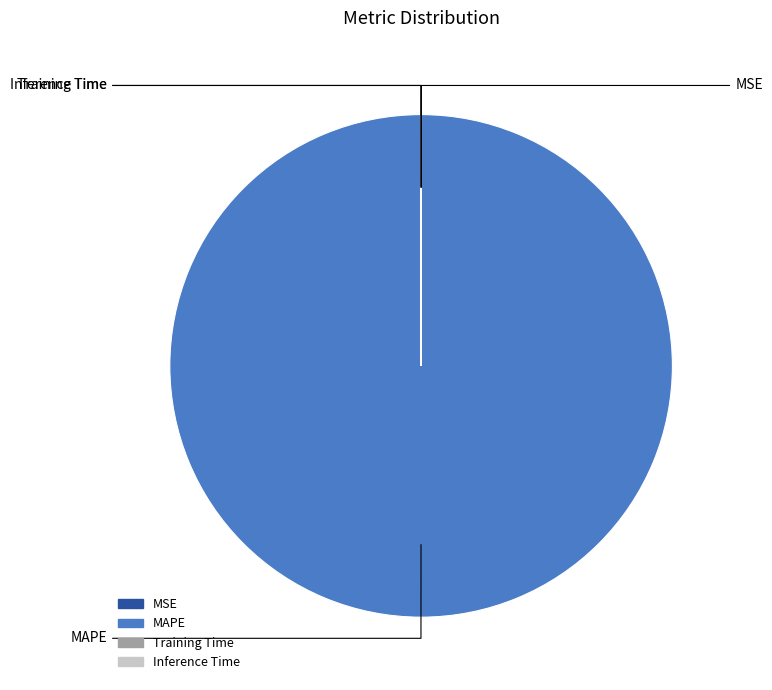

Is there a majority slice in this chart?

Yes